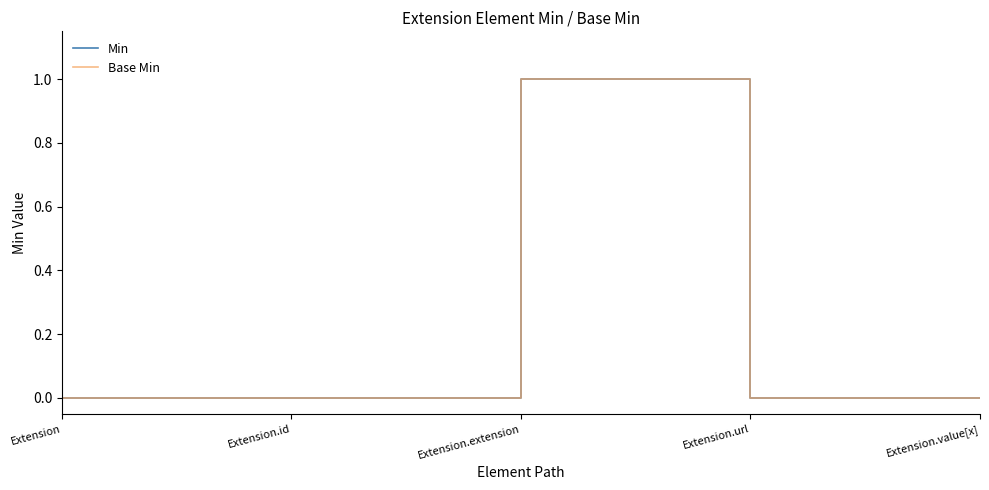

True or false: Base Min and Min cross at least once.

False